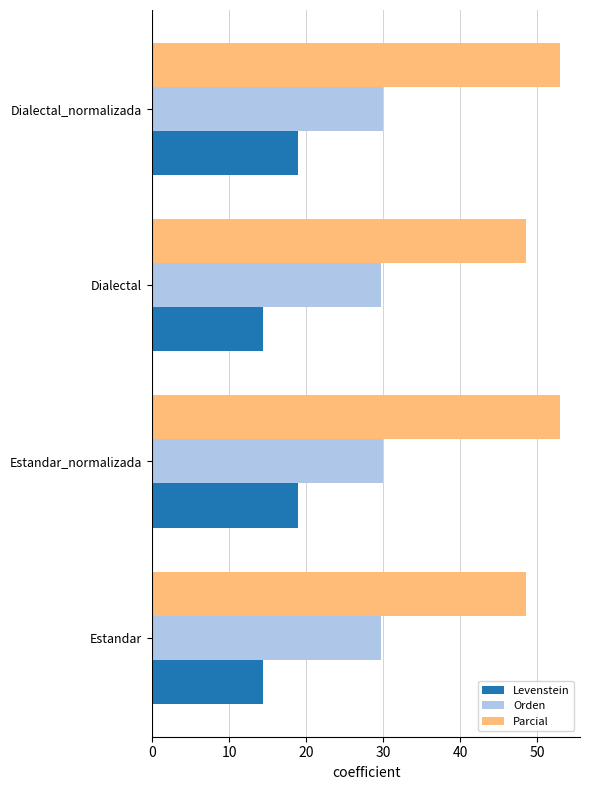

What is the minimum value shown in the chart?

14.5